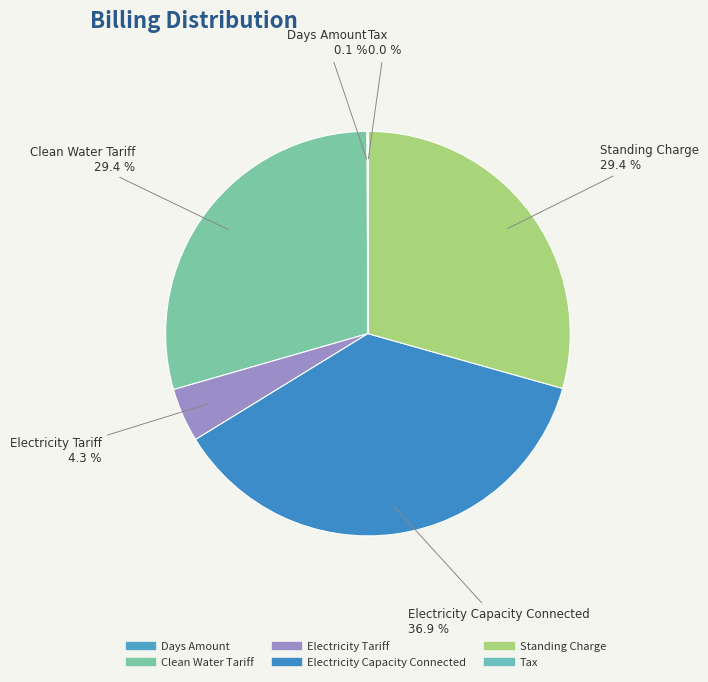

To the nearest percent, what is the difference between the largest and smallest slice percentages?

37%